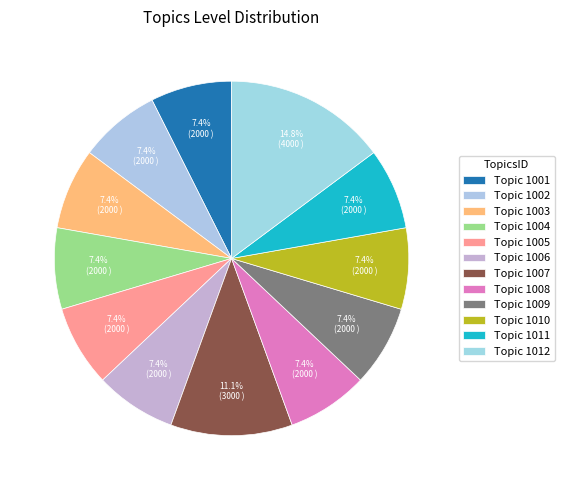

How many segments does this pie chart have?

12